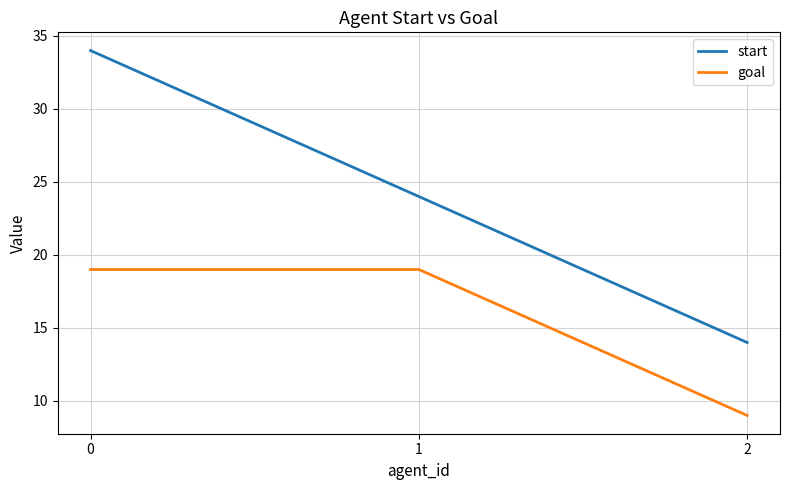

At which label is start closest to 24?

1